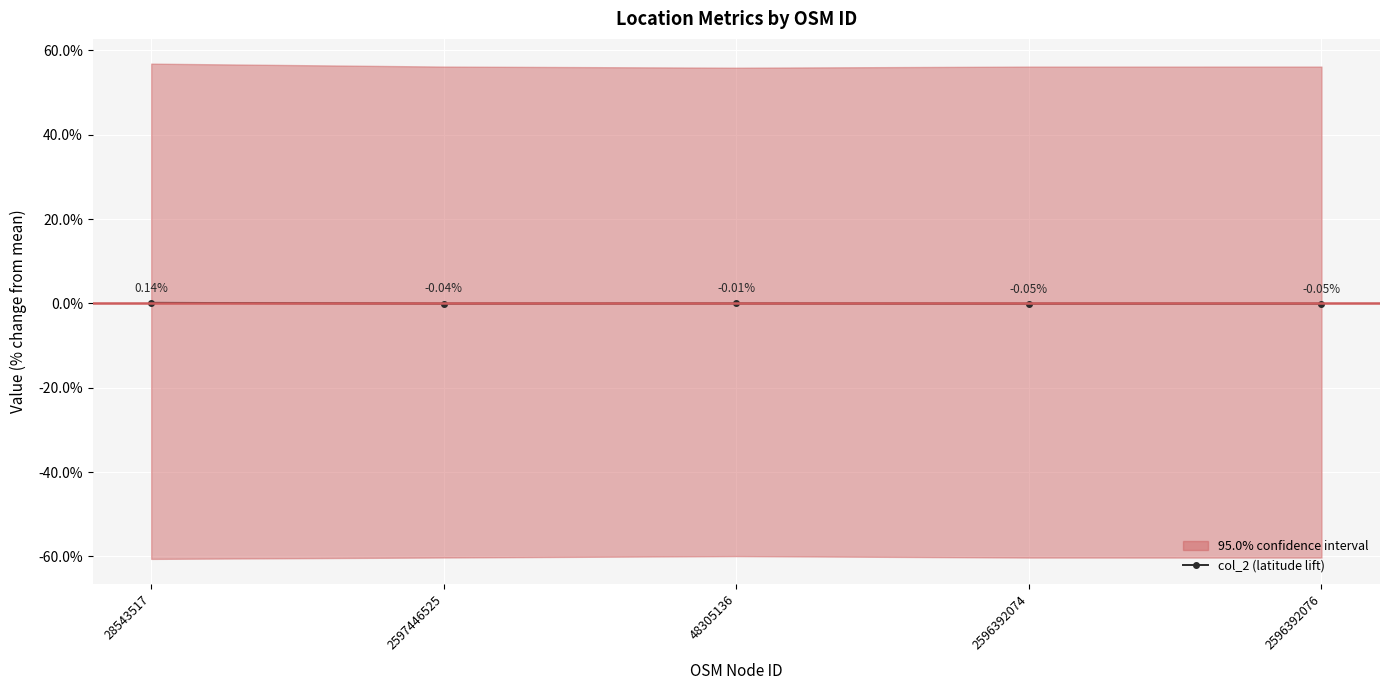

How many interior local valleys (lower than both neighbors) does the data have?

2